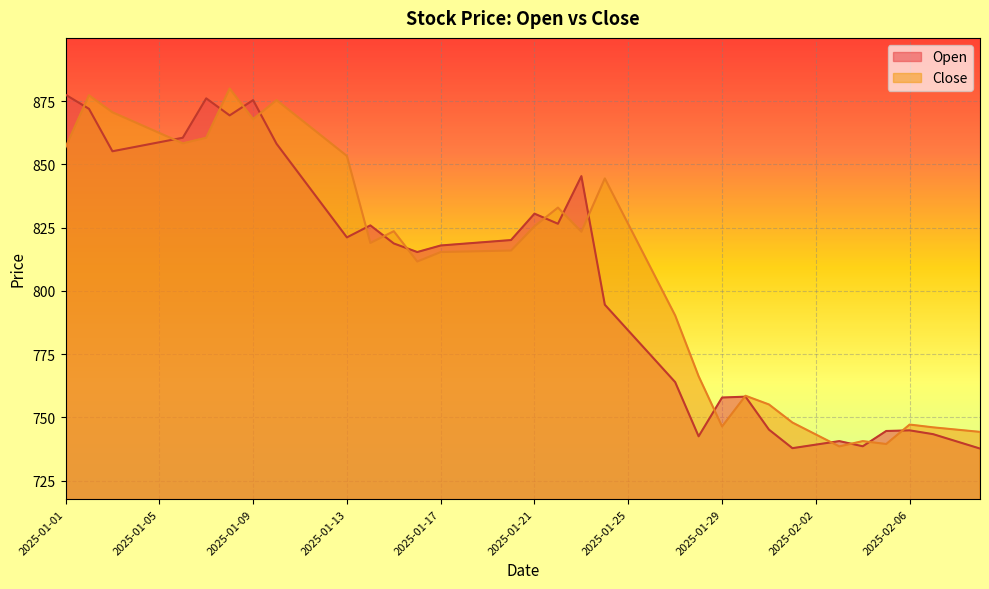

How many times do Open and Close cross each other?

17